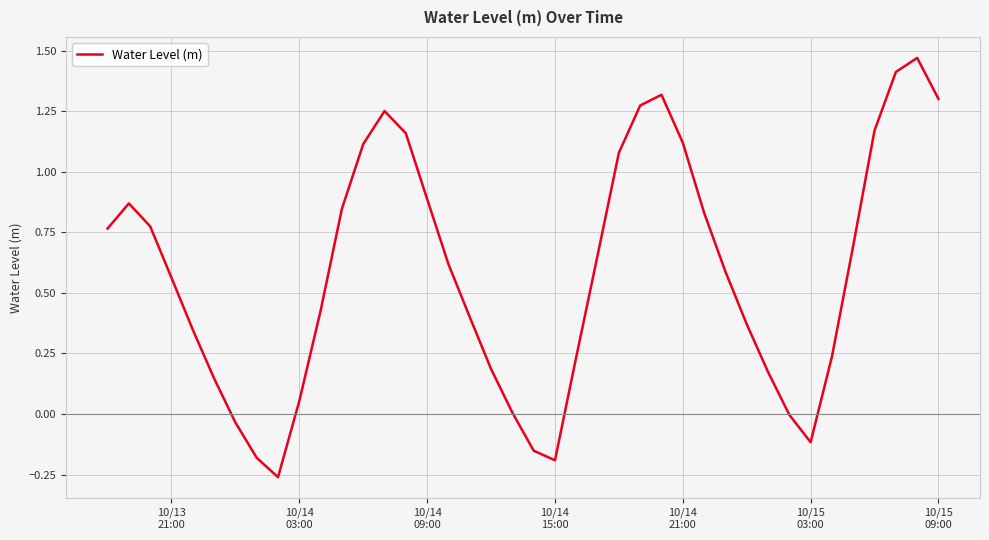

What is the difference between the maximum and minimum values?

1.7